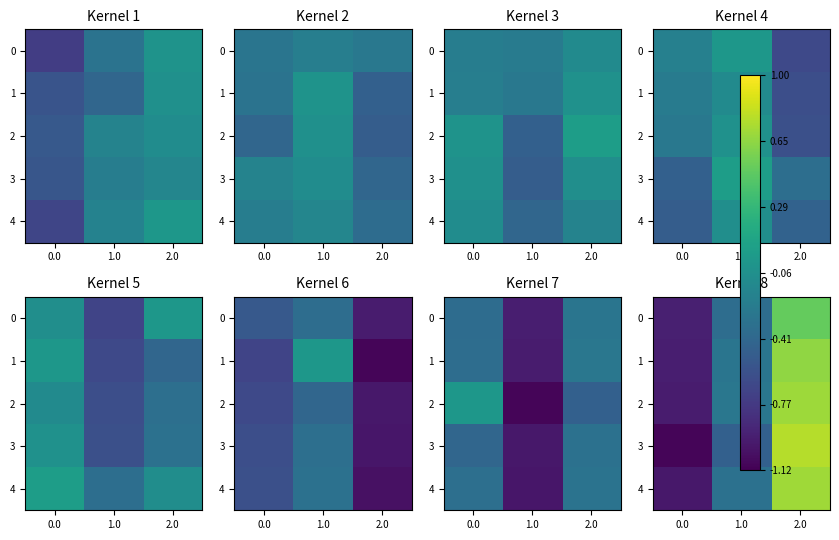

What is the spread (max minus min) of values at 2.0?

0.3